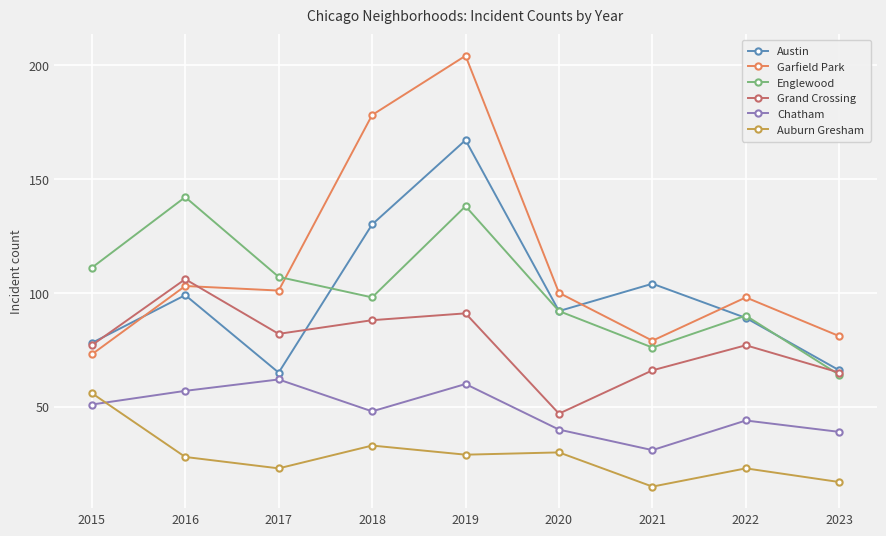

What is the value of the Englewood point at the 8th from the left?

90